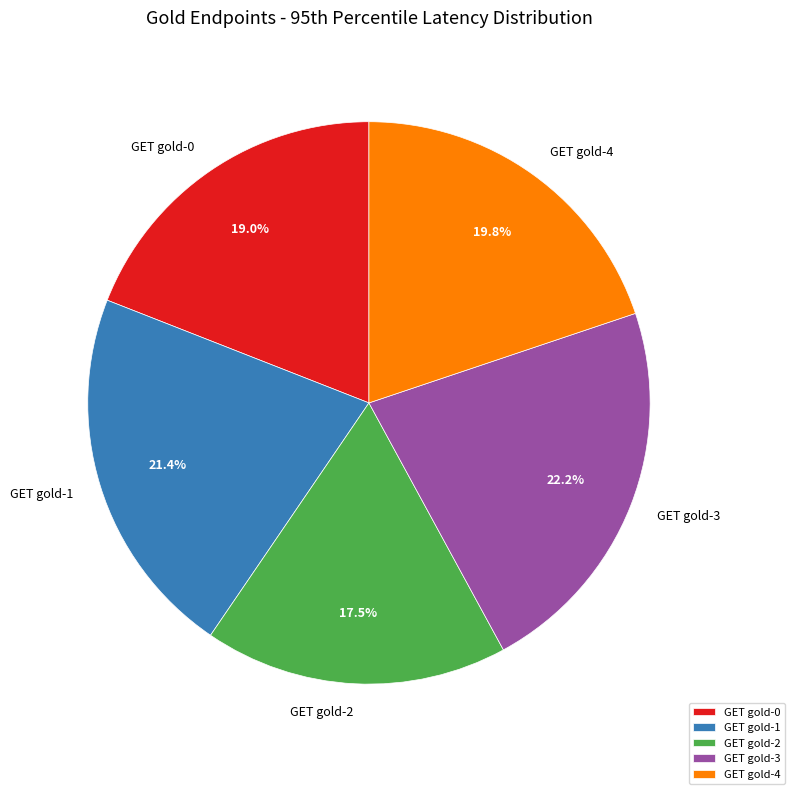

How many slices are in this pie chart?

5